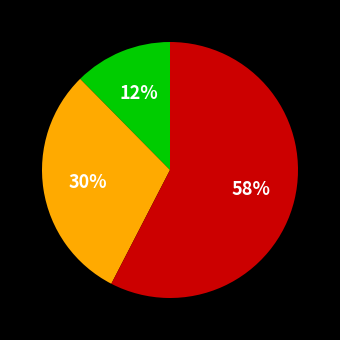

Does any single category account for the majority?

Yes